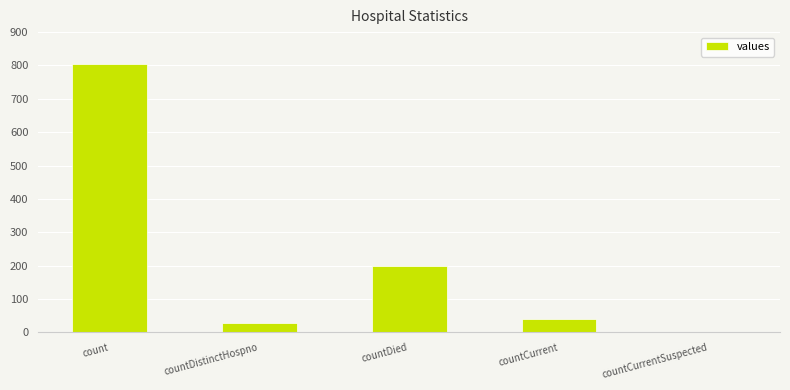

How many categories are shown in the chart?

5